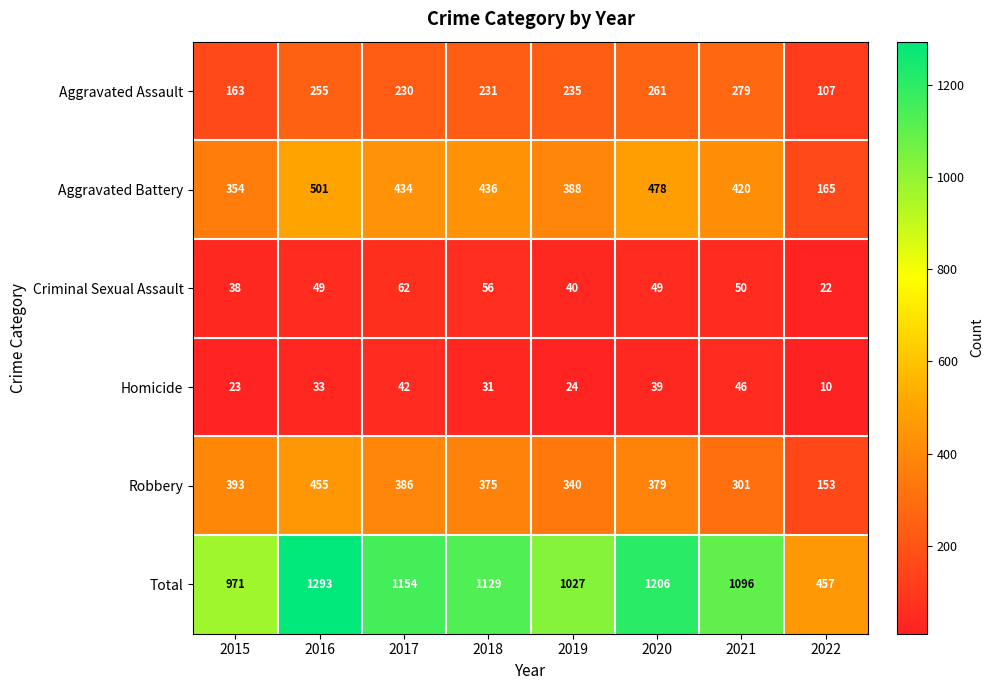

At which label is Robbery closest to 304?

2021